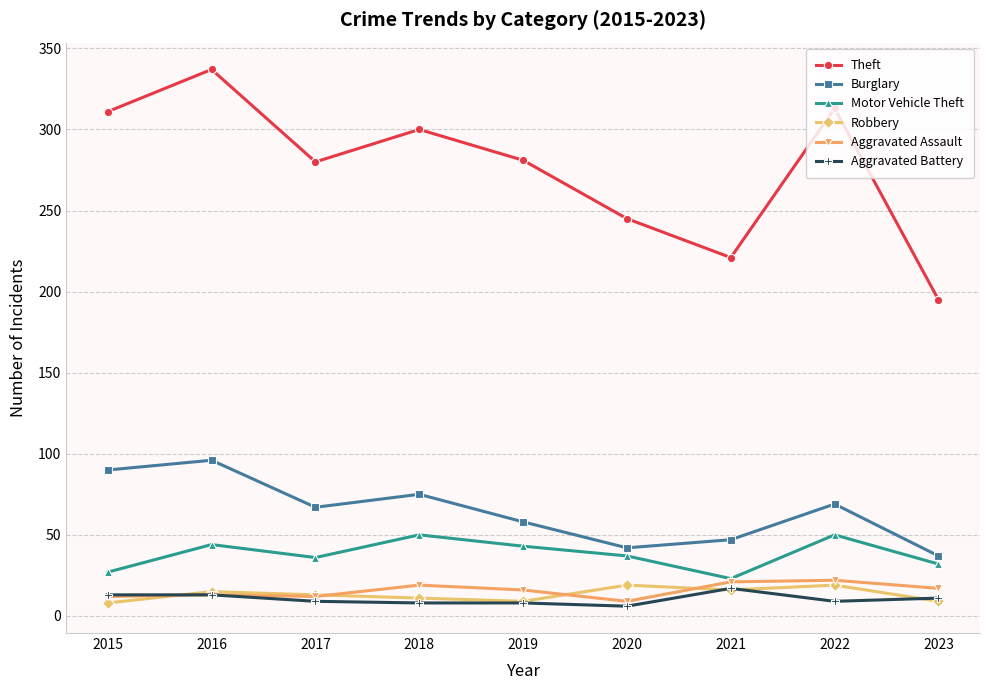

Is it true that Robbery equals 19 at 2020?

True